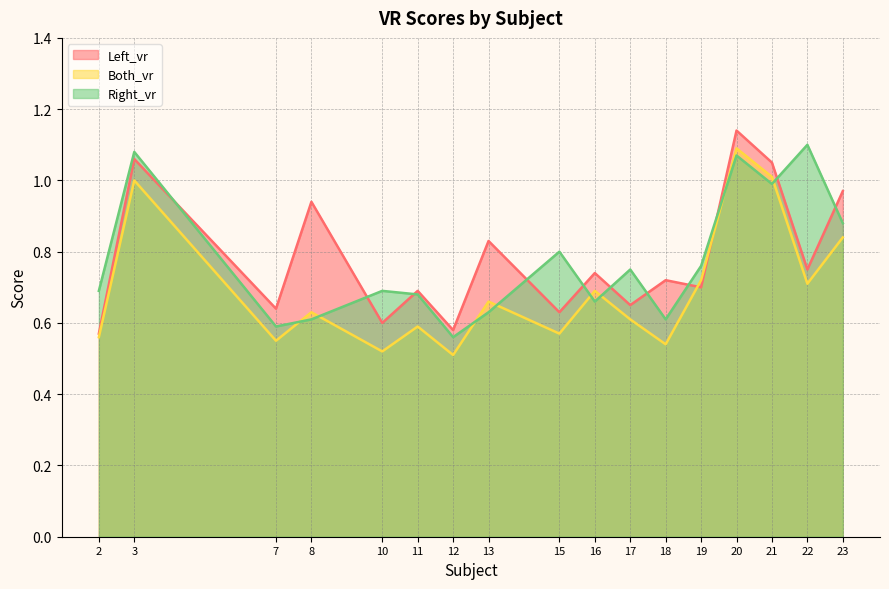

What is the smallest value displayed?

0.5